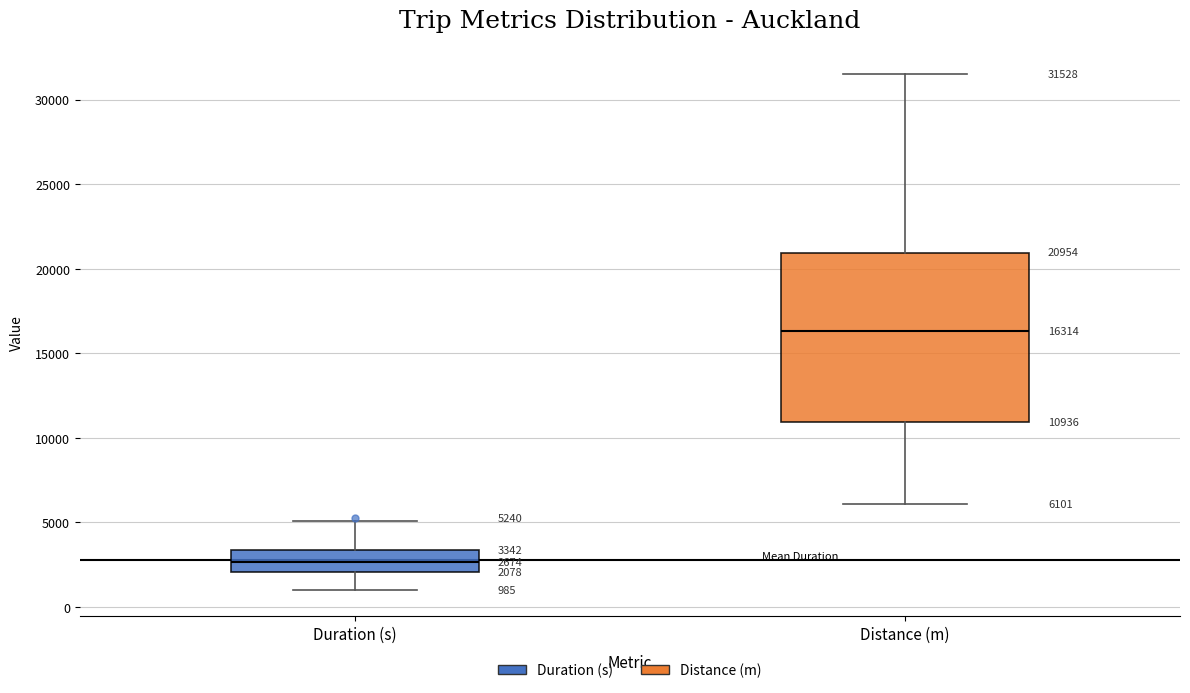

Which box is the tallest, from its lower edge to its upper edge?

Distance (m)